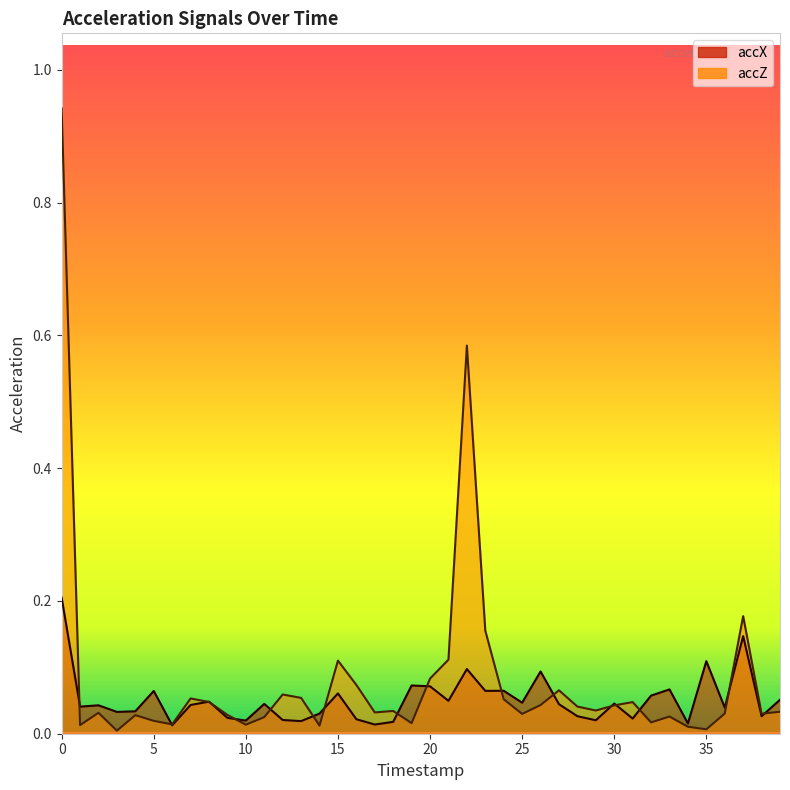

Reading right to left, transcribe all the data shown in this chart.

accX: 0.1	0.0	0.1	0.0	0.1	0.0	0.1	0.1	0.0	0.0	0.0	0.0	0.0	0.1	0.0	0.1	0.1	0.1	0.0	0.1	0.1	0.0	0.0	0.0	0.1	0.0	0.0	0.0	0.0	0.0	0.0	0.0	0.0	0.0	0.1	0.0	0.0	0.0	0.0	0.2
accZ: 0.0	0.0	0.2	0.0	0.0	0.0	0.0	0.0	0.0	0.0	0.0	0.0	0.1	0.0	0.0	0.1	0.2	0.6	0.1	0.1	0.0	0.0	0.0	0.1	0.1	0.0	0.1	0.1	0.0	0.0	0.0	0.0	0.1	0.0	0.0	0.0	0.0	0.0	0.0	0.9